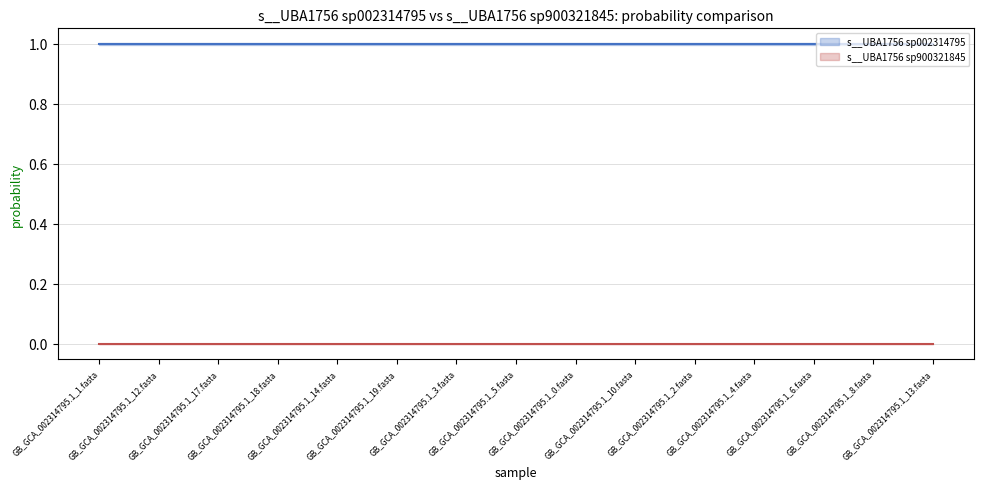

True or false: s__UBA1756 sp900321845 and s__UBA1756 sp002314795 cross at least once.

False